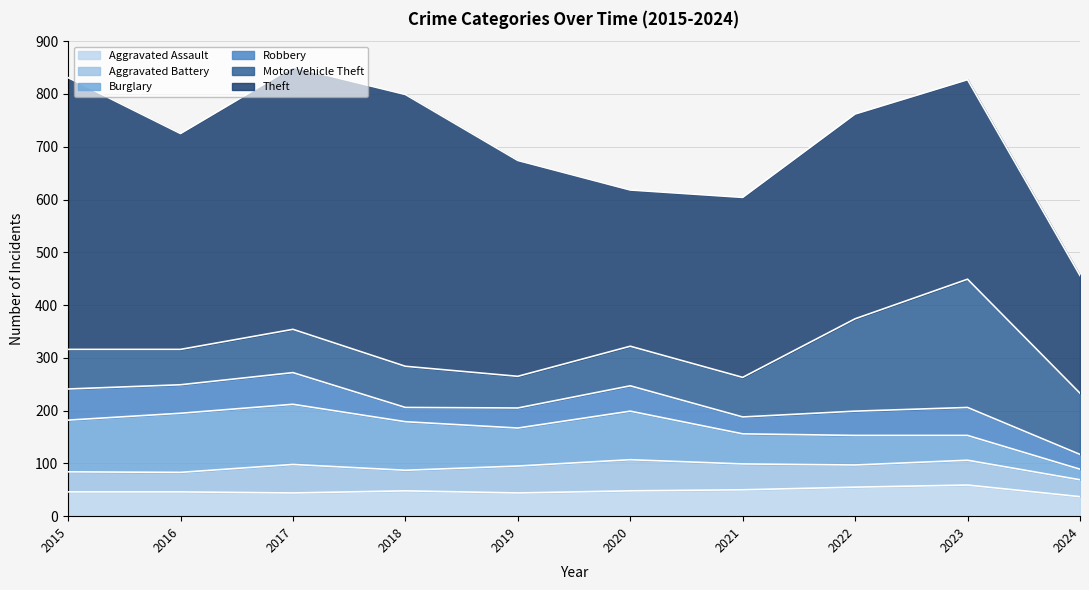

Is the value of Aggravated Assault at 2015 greater than the value of Theft at 2020?

No